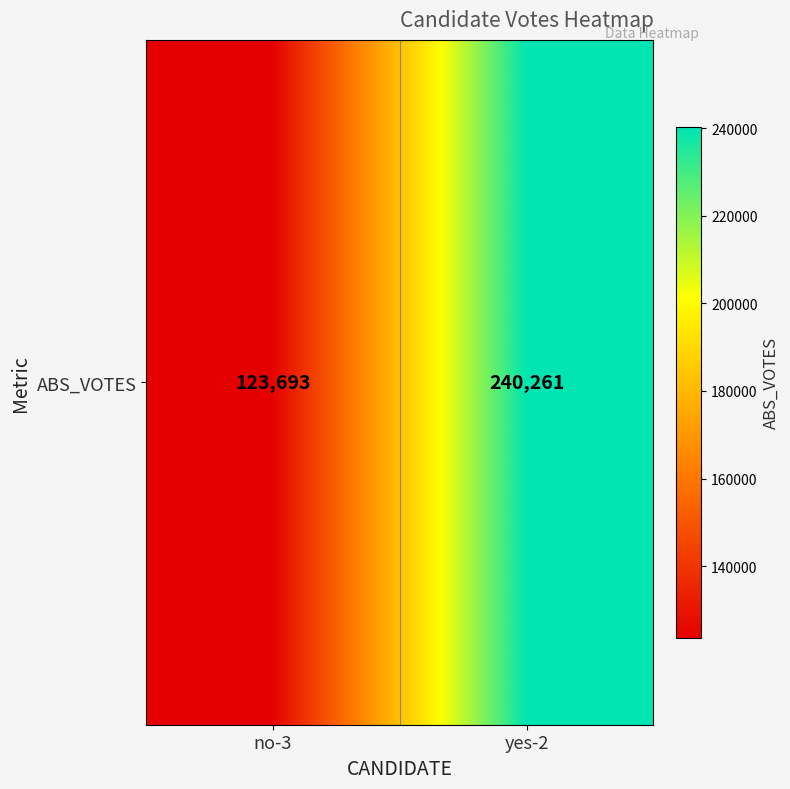

Reading left to right, extract all data points from this chart.

no-3=123693	yes-2=240261